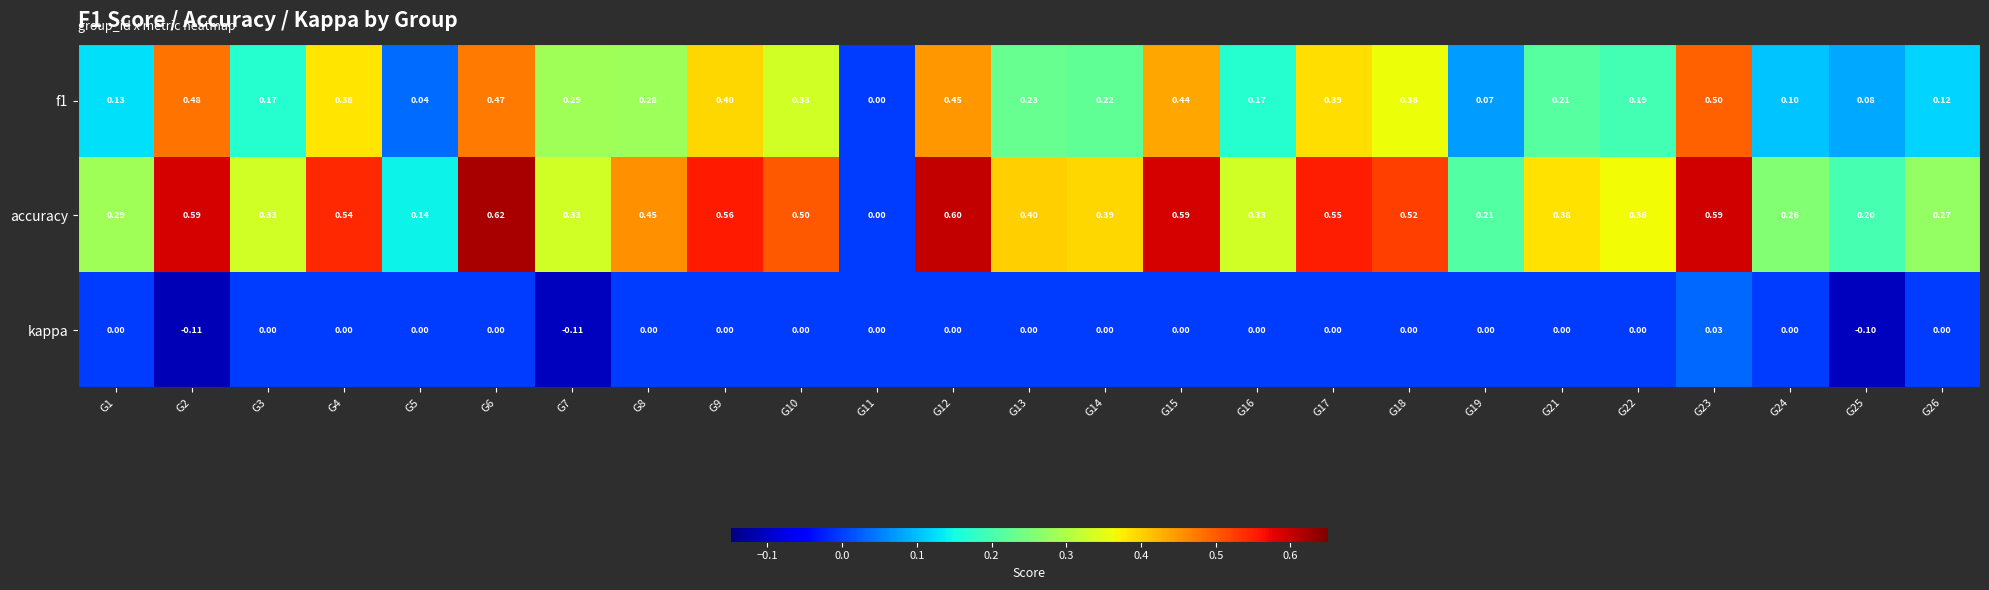

Which series has the largest total across all categories?

accuracy